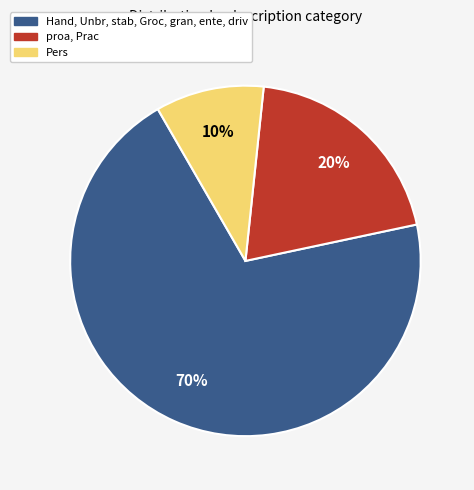

To the nearest percent, what portion does Hand, Unbr, stab, Groc, gran, ente, driv represent?

70%